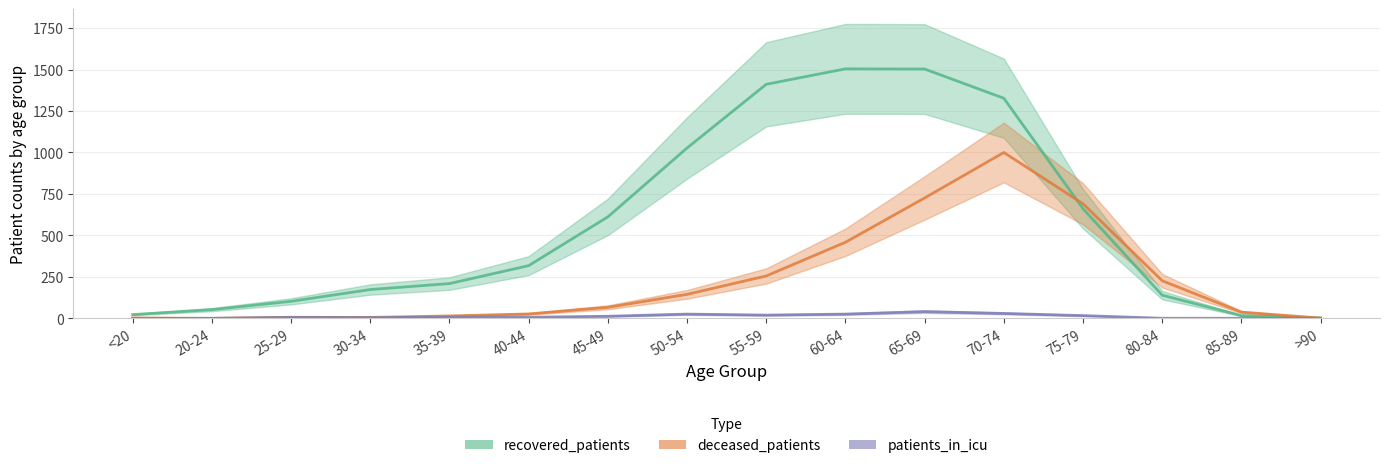

Reading right to left, list all the values displayed in this chart.

recovered_patients: 3	17	140	661	1327	1503	1504	1411	1027	612	318	210	174	103	53	23
deceased_patients: 2	38	227	691	1000	726	459	256	145	67	27	15	6	7	0	3
patients_in_icu: 0	1	1	17	30	41	26	20	26	13	7	8	5	6	1	0